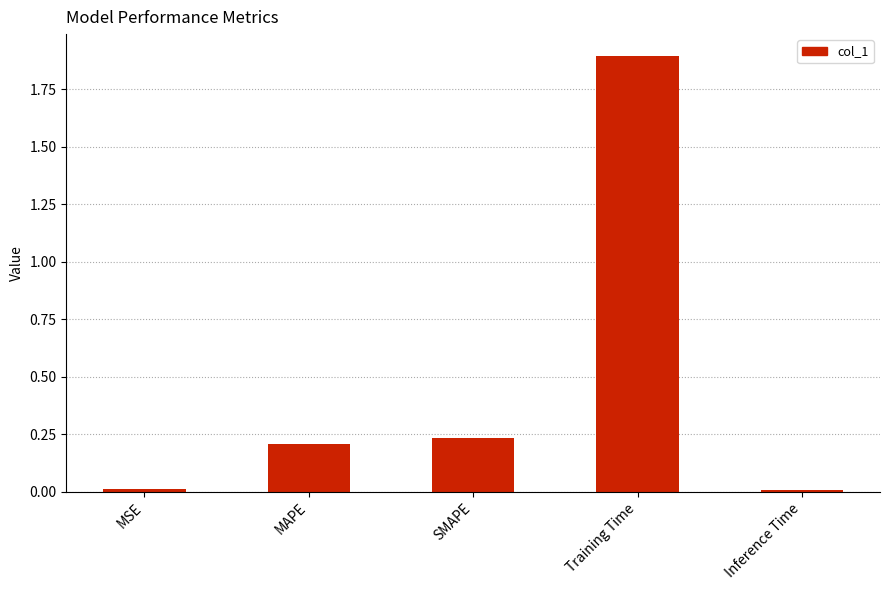

What is the difference between the maximum and second lowest values?

1.9